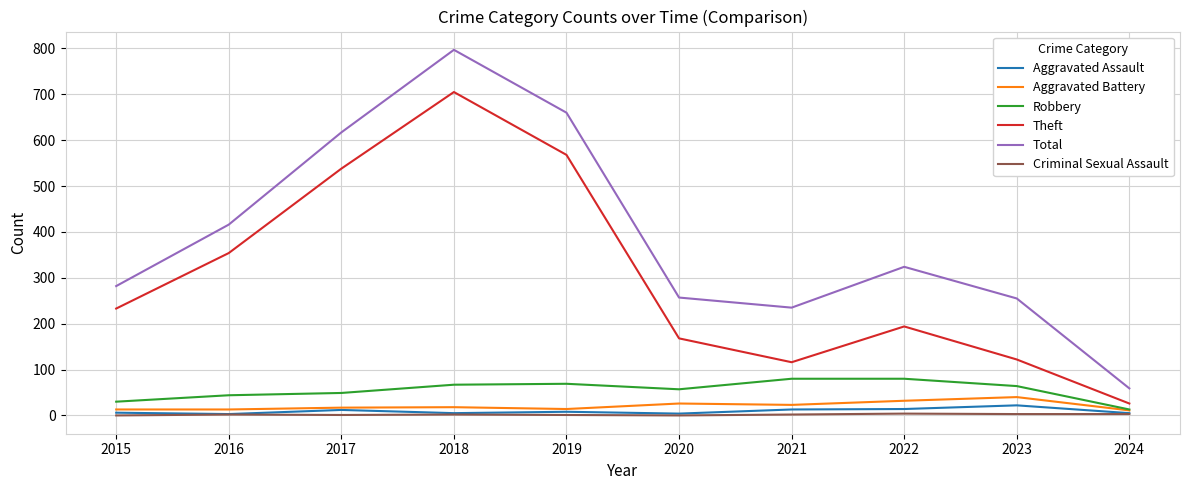

What is the difference between the maximum and second lowest values in the Total series?

562